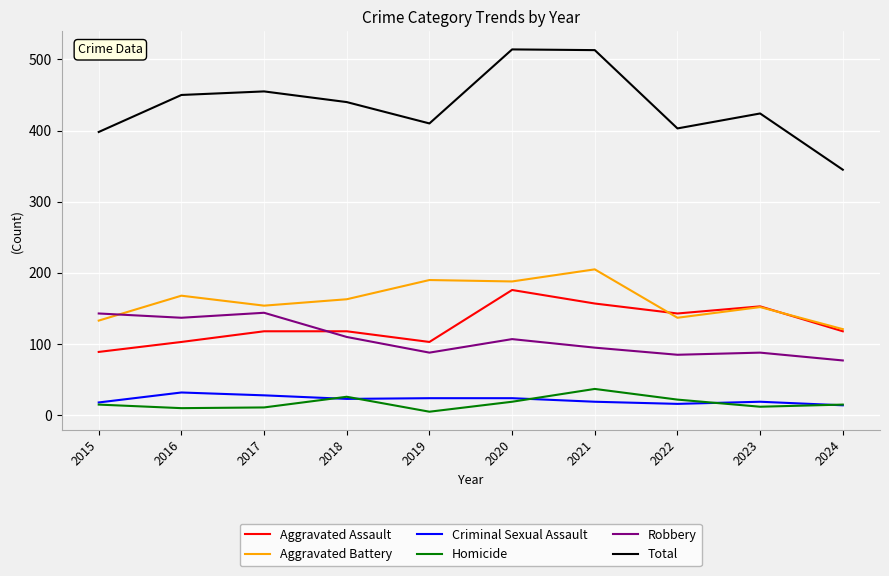

How many intersections are there between Robbery and Aggravated Assault?

1